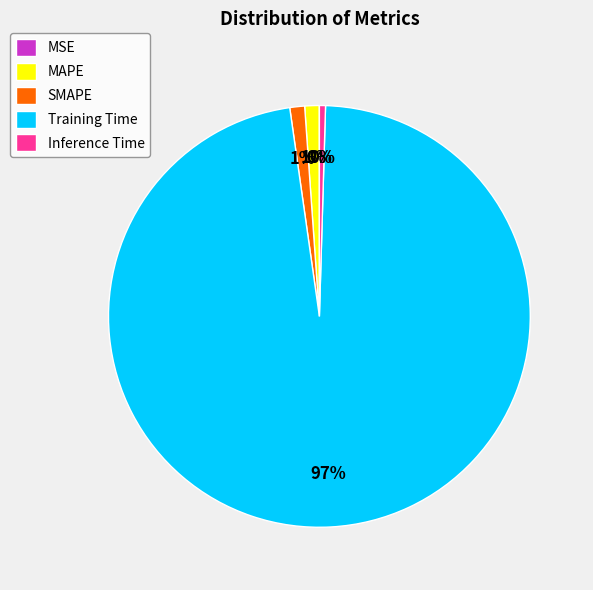

The MAPE slice represents 1% of the pie. True or false?

True